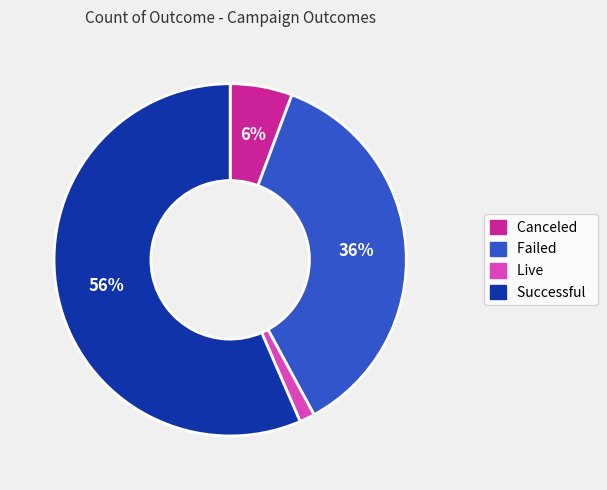

Does any single category account for the majority?

Yes